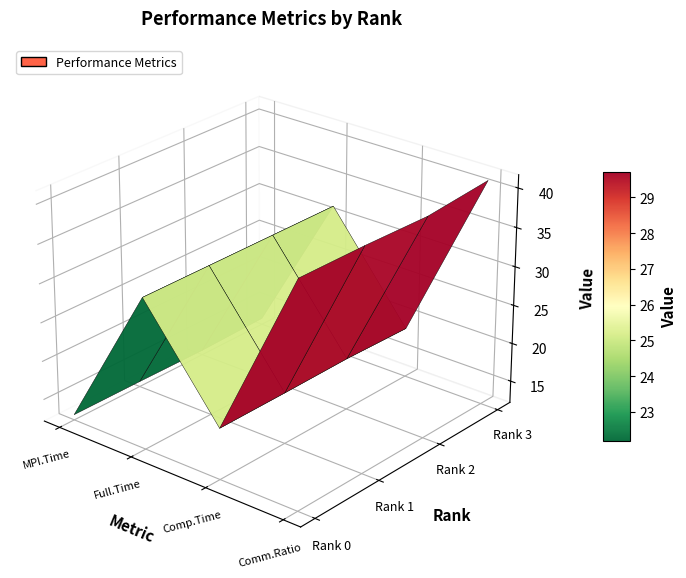

How many data points does each series have?

4